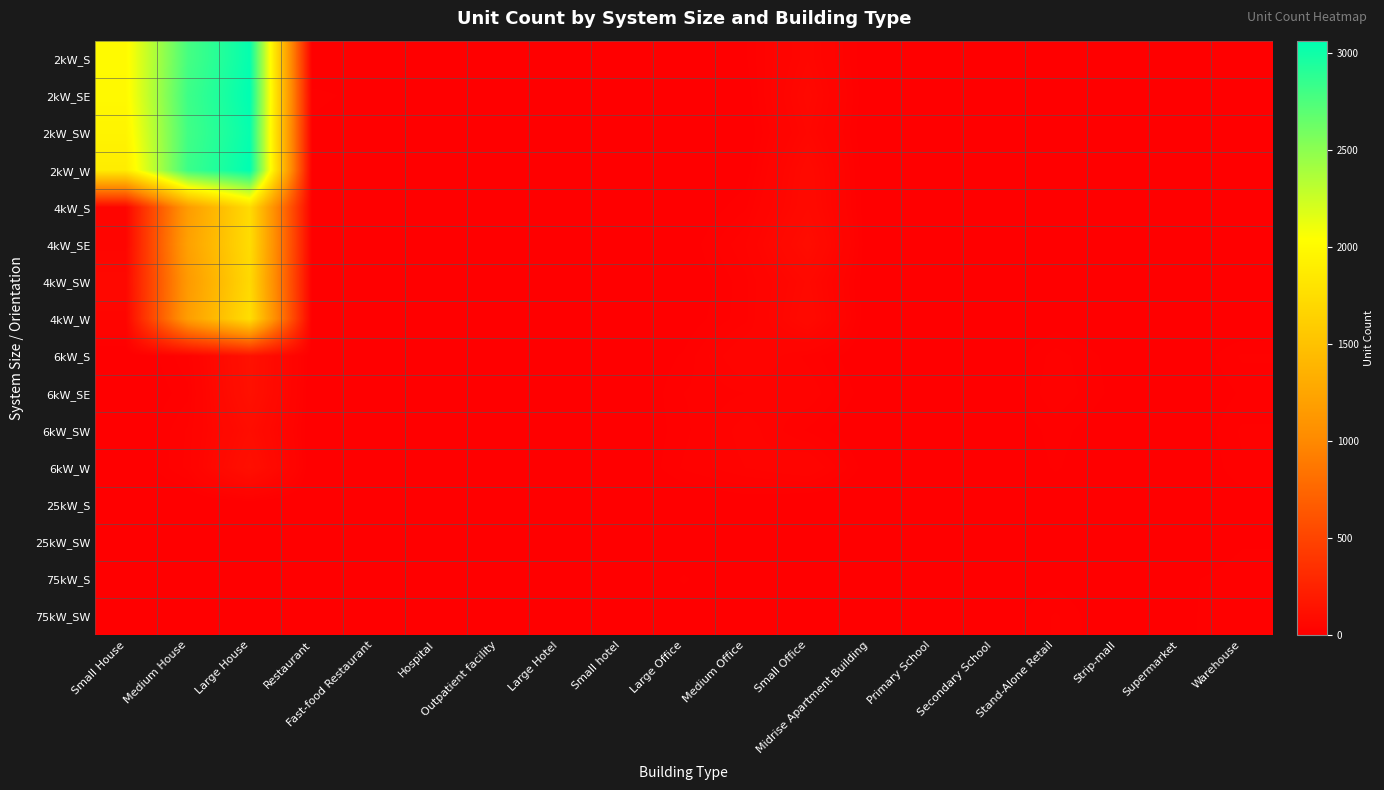

Which category has the lowest value across all series?

Hospital